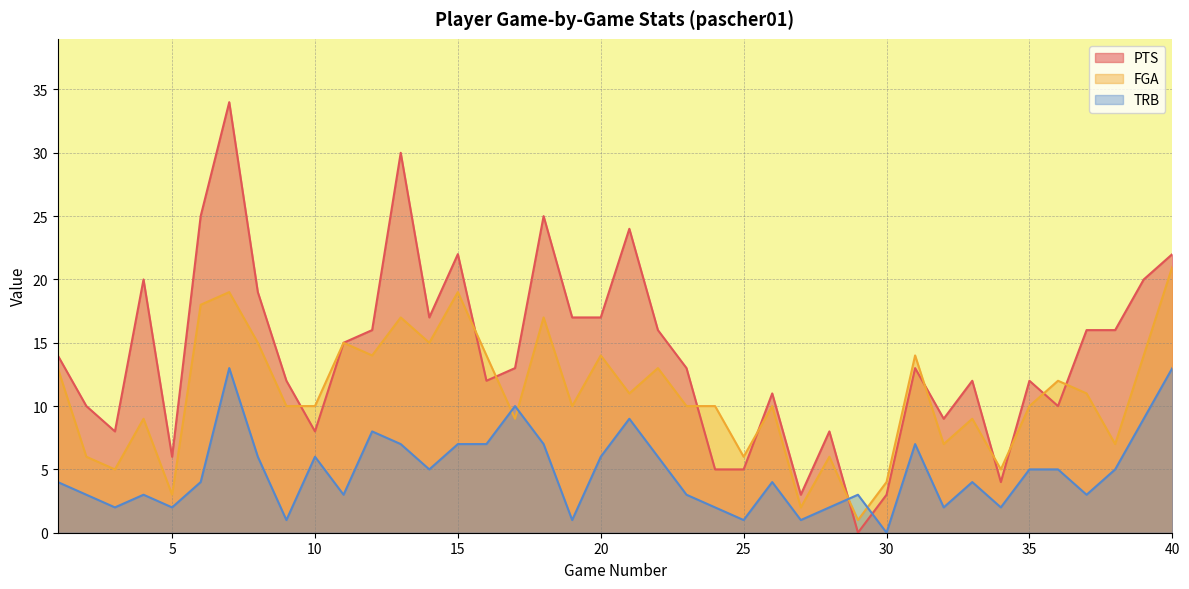

True or false: TRB and PTS cross at least once.

True